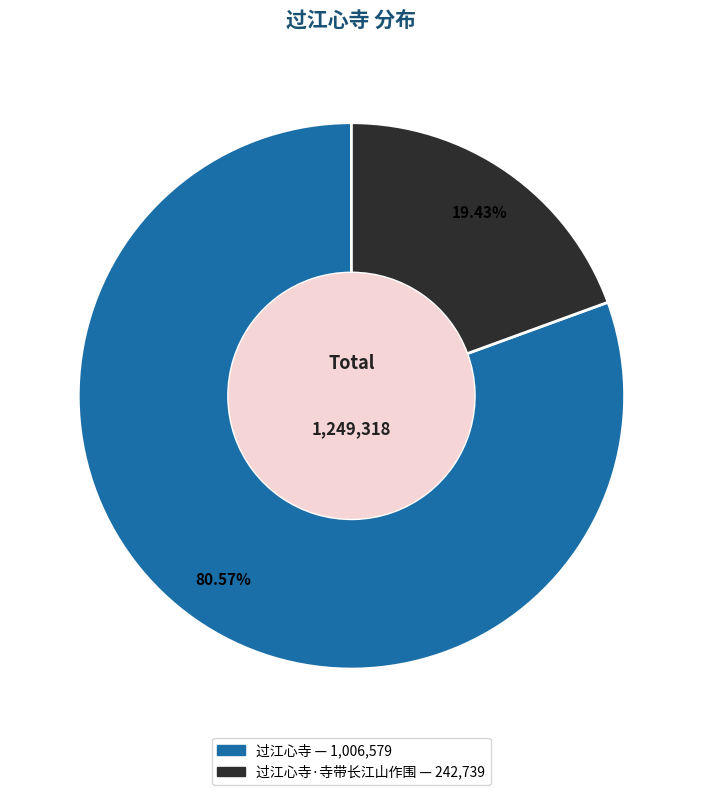

To the nearest percent, what is the difference between the largest and smallest slice percentages?

61%